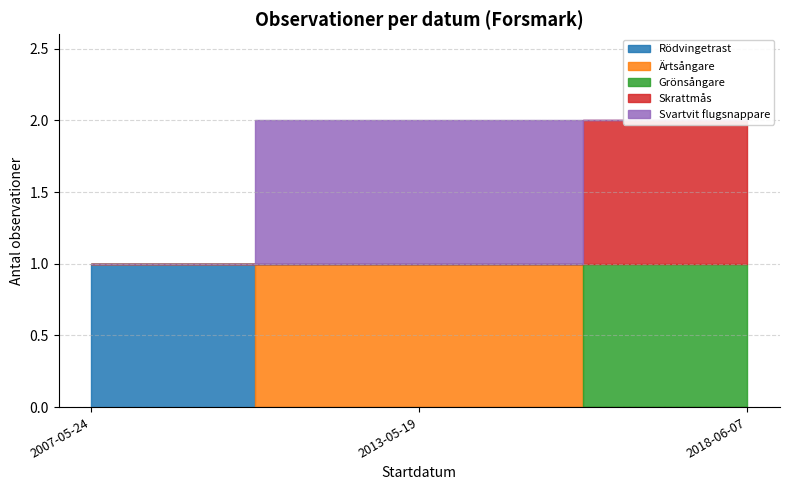

The value of TaxonId at 2018-06-07 is 159998. True or false?

False